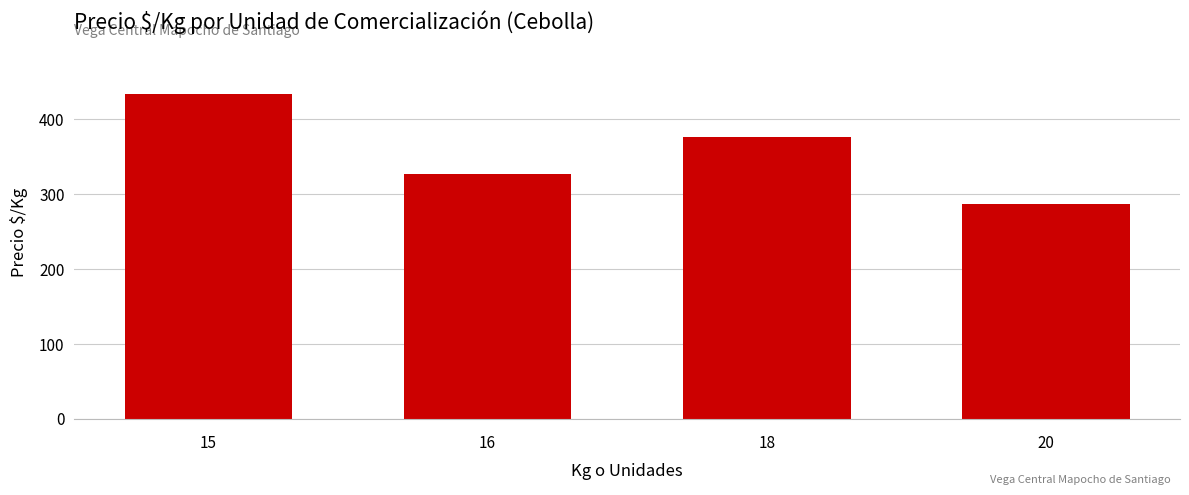

The chart shows a value of 159.6 at 15. True or false?

False